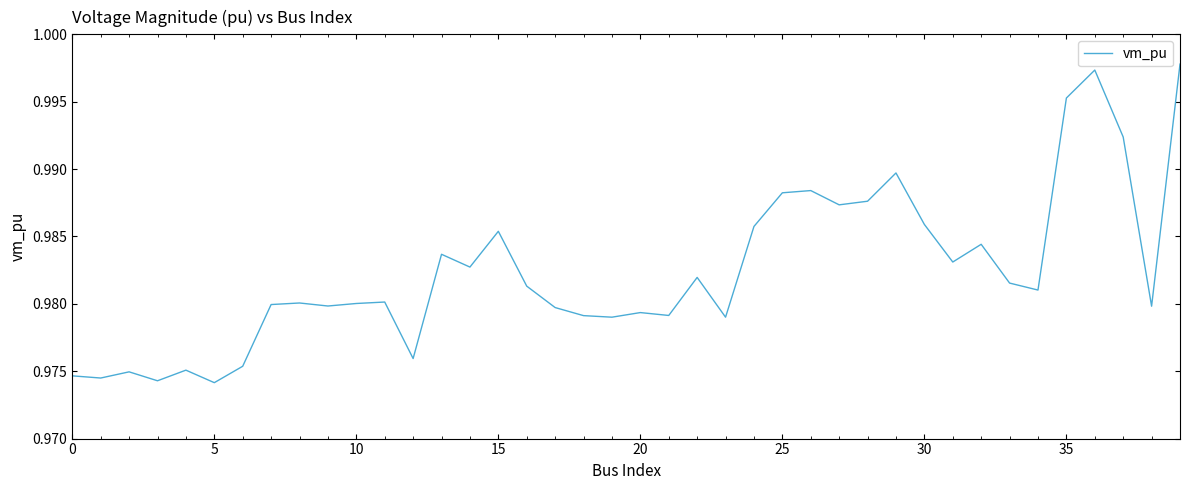

How many lines are shown in the chart?

1